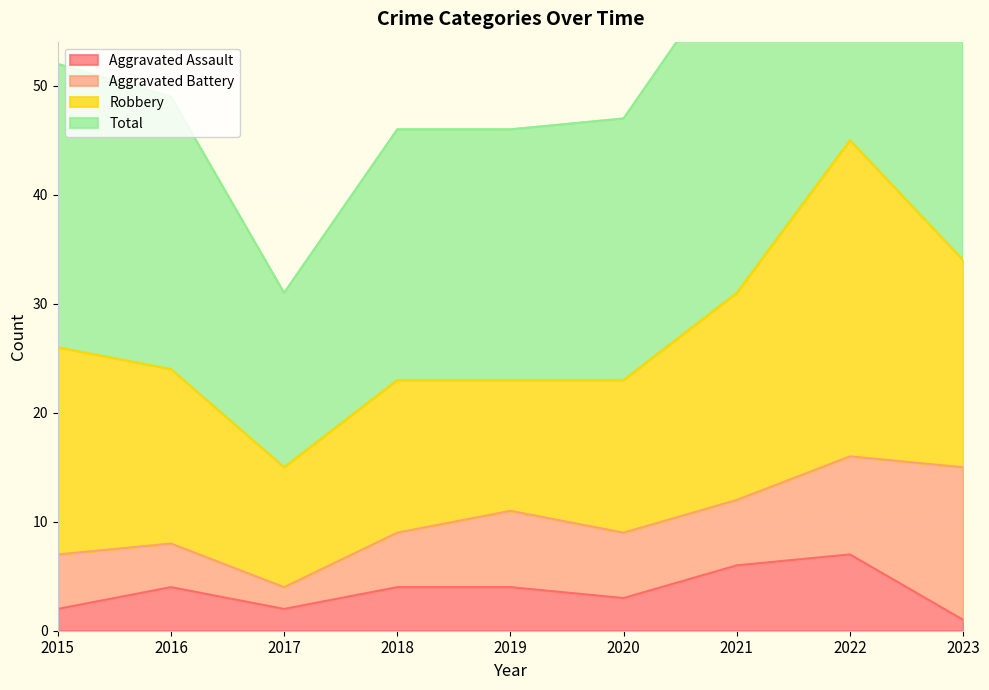

Is the value of Total at 2015 greater than the value of Aggravated Assault at 2019?

Yes